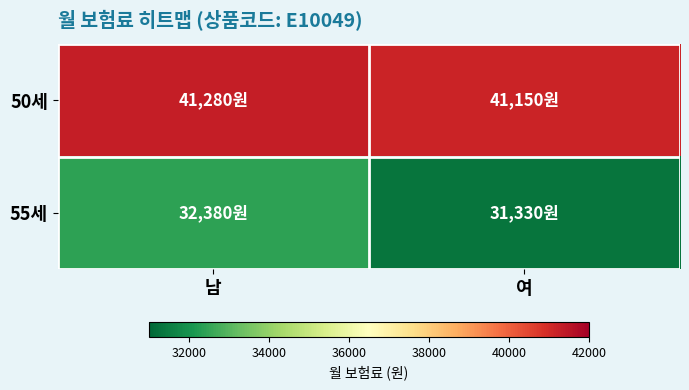

Reading right to left, extract all data points from this chart.

50세: 여=41150	남=41280
55세: 여=31330	남=32380